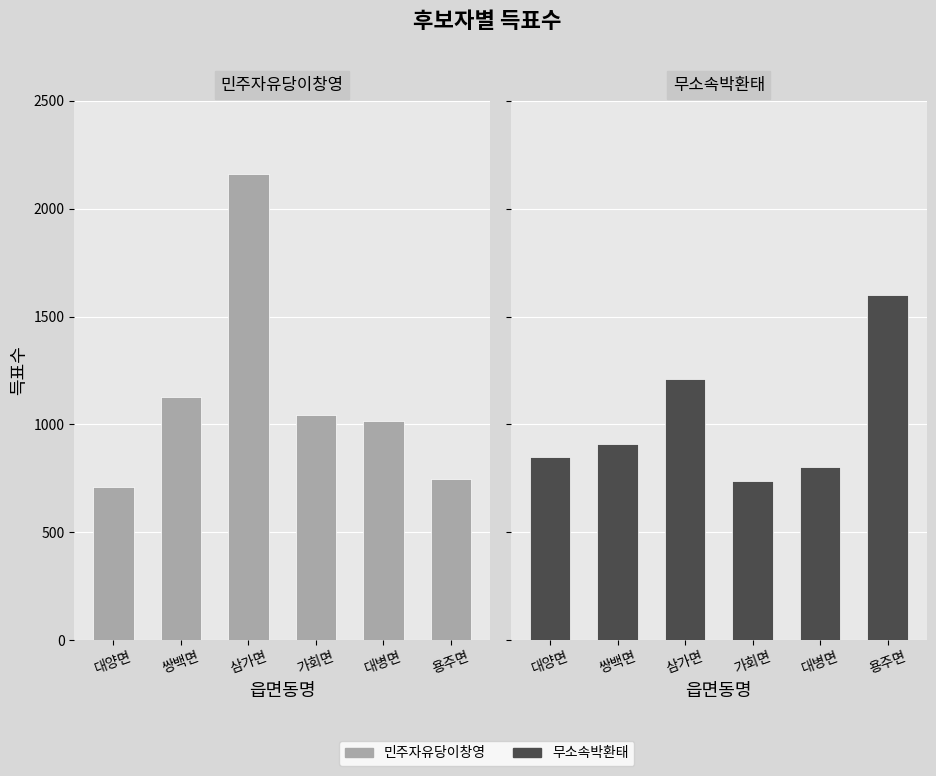

At which category is the sum across all series the highest?

삼가면